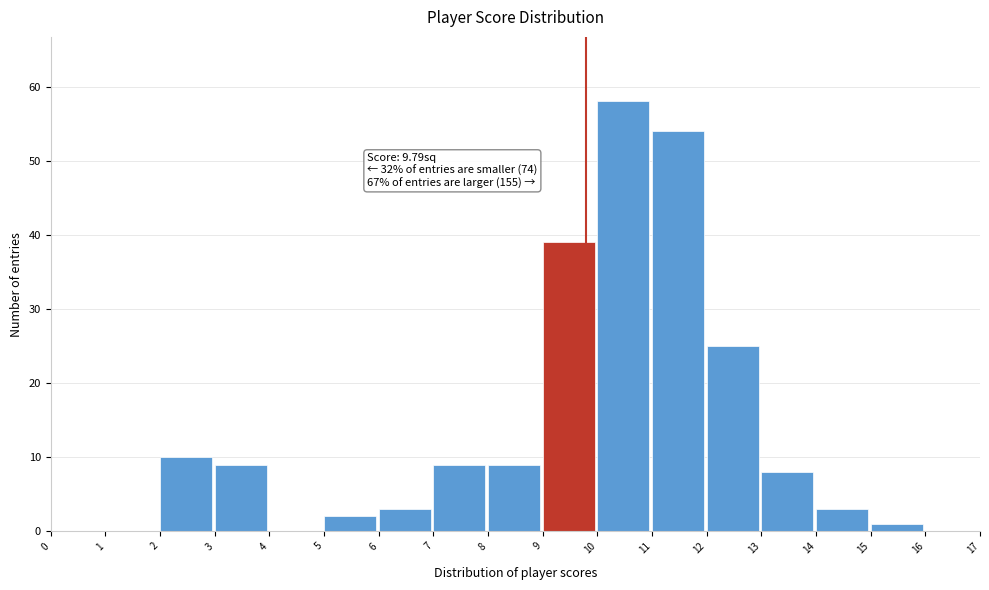

Which range on the x-axis has the tallest bar?

10 to 11